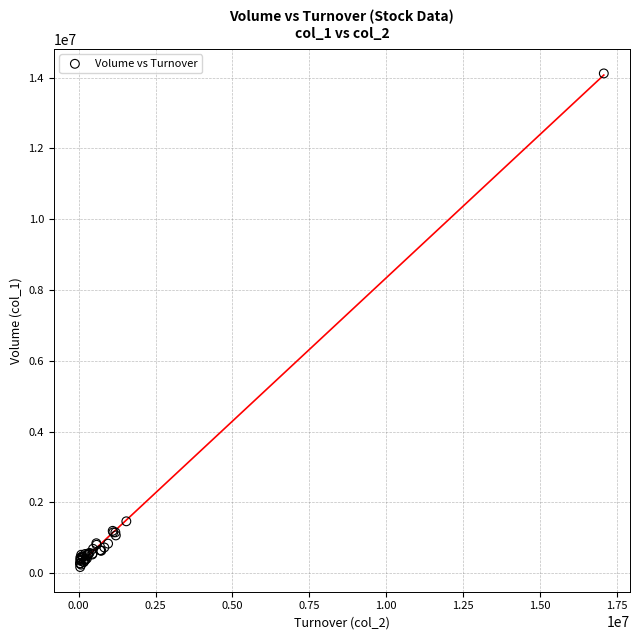

What Y value in the scatter plot is closest to 7148000?

1468000